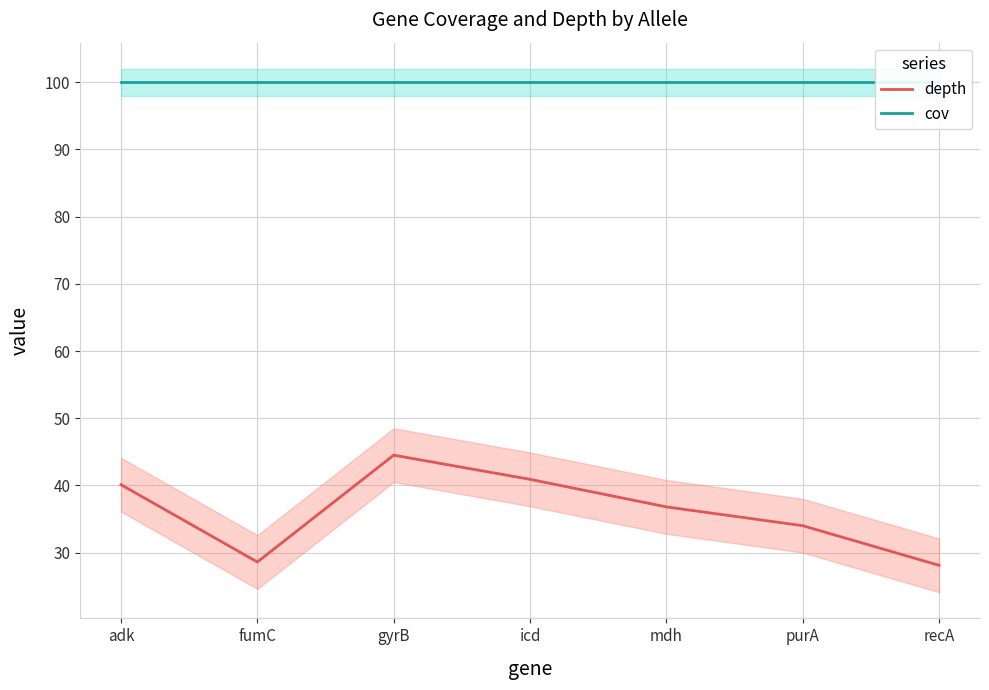

Reading left to right, extract all data points from this chart.

depth: 40.1	28.6	44.5	40.9	36.8	34.0	28.1
cov: 100.0	100.0	100.0	100.0	100.0	100.0	100.0